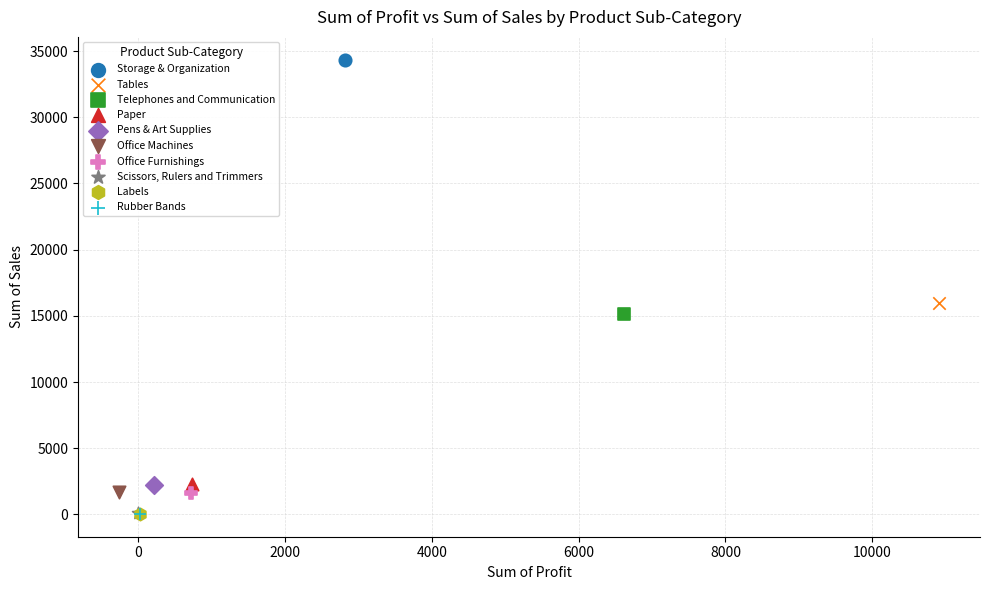

What are all the series names shown in the legend?

Storage & Organization, Tables, Telephones and Communication, Paper, Pens & Art Supplies, Office Machines, Office Furnishings, Scissors, Rulers and Trimmers, Labels, Rubber Bands